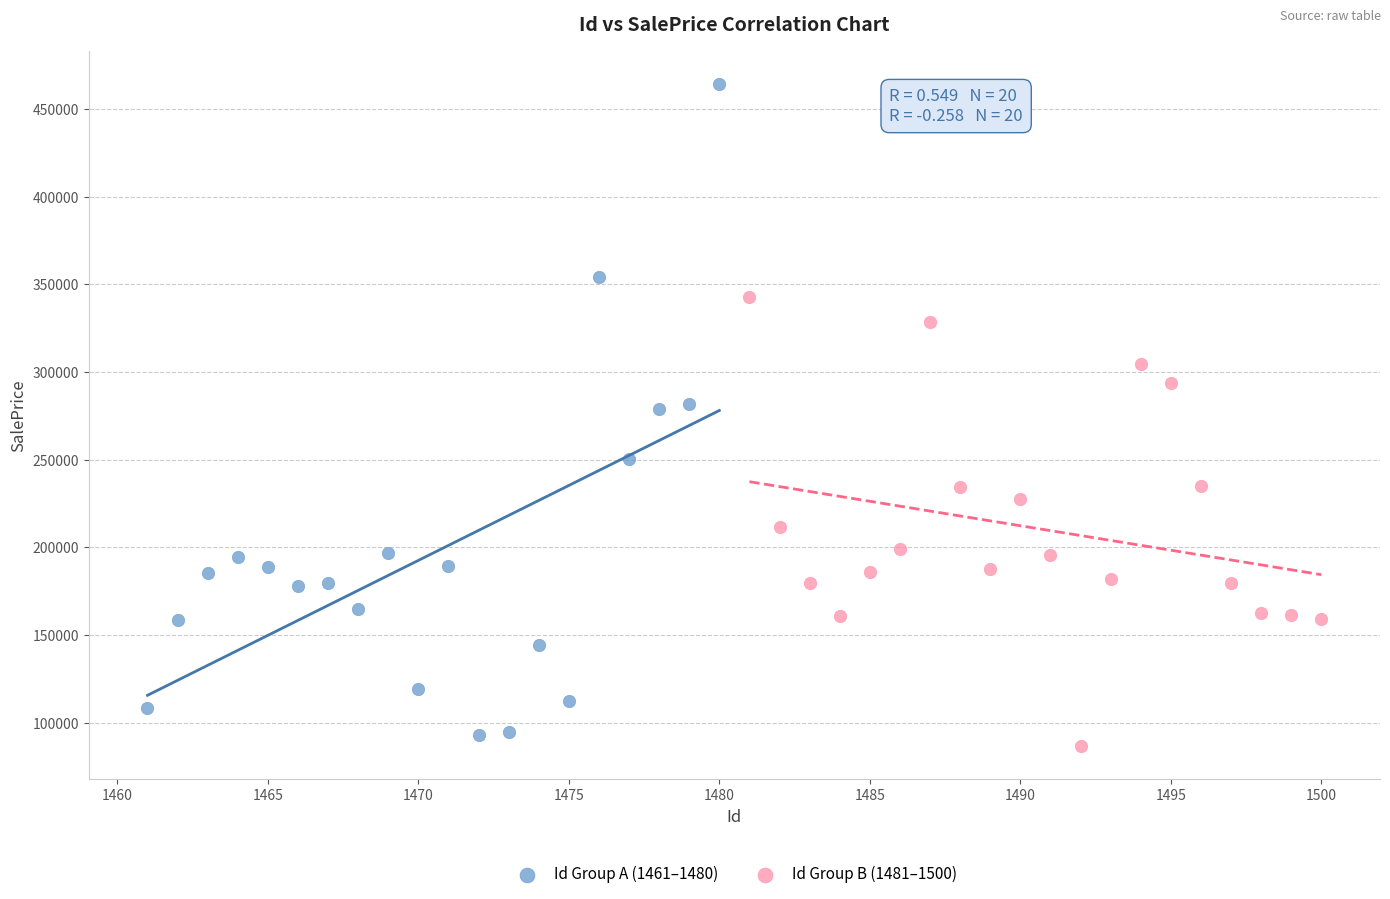

Which series contains the highest Y value?

Id Group A (1461–1480)